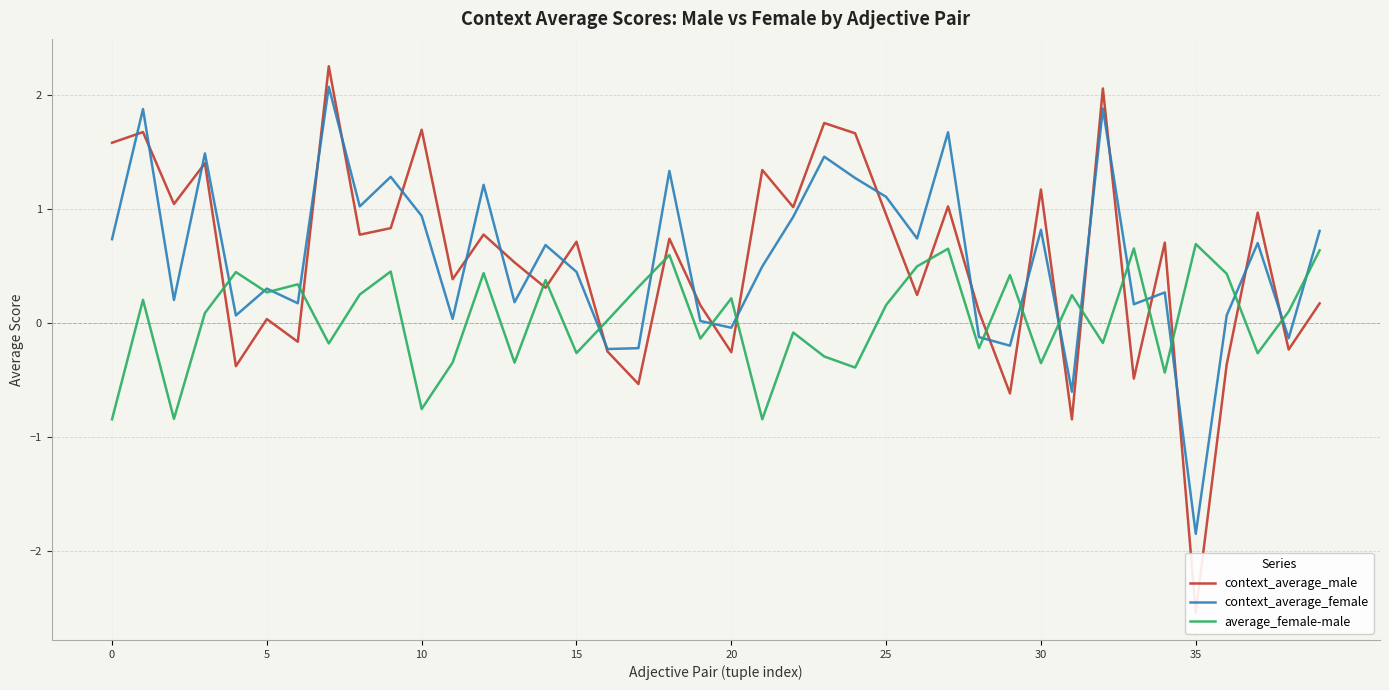

Is the value of context_average_male at 38 greater than the value of context_average_female at 21?

No